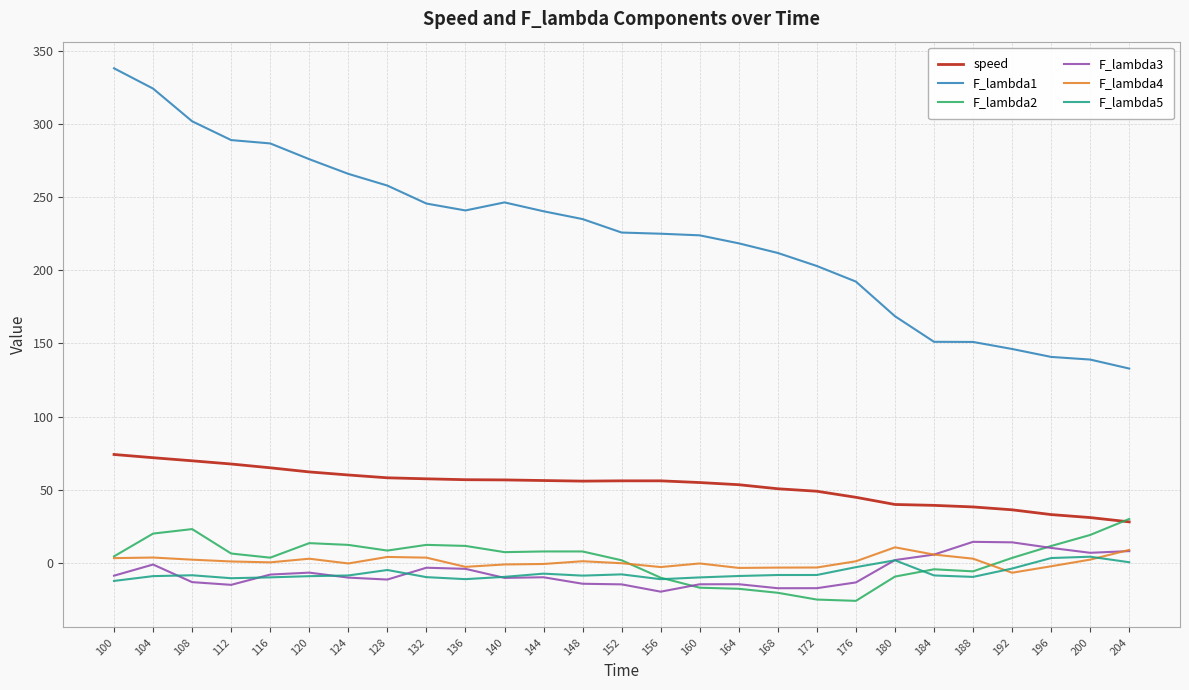

What is the minimum value shown in the chart?

-25.9